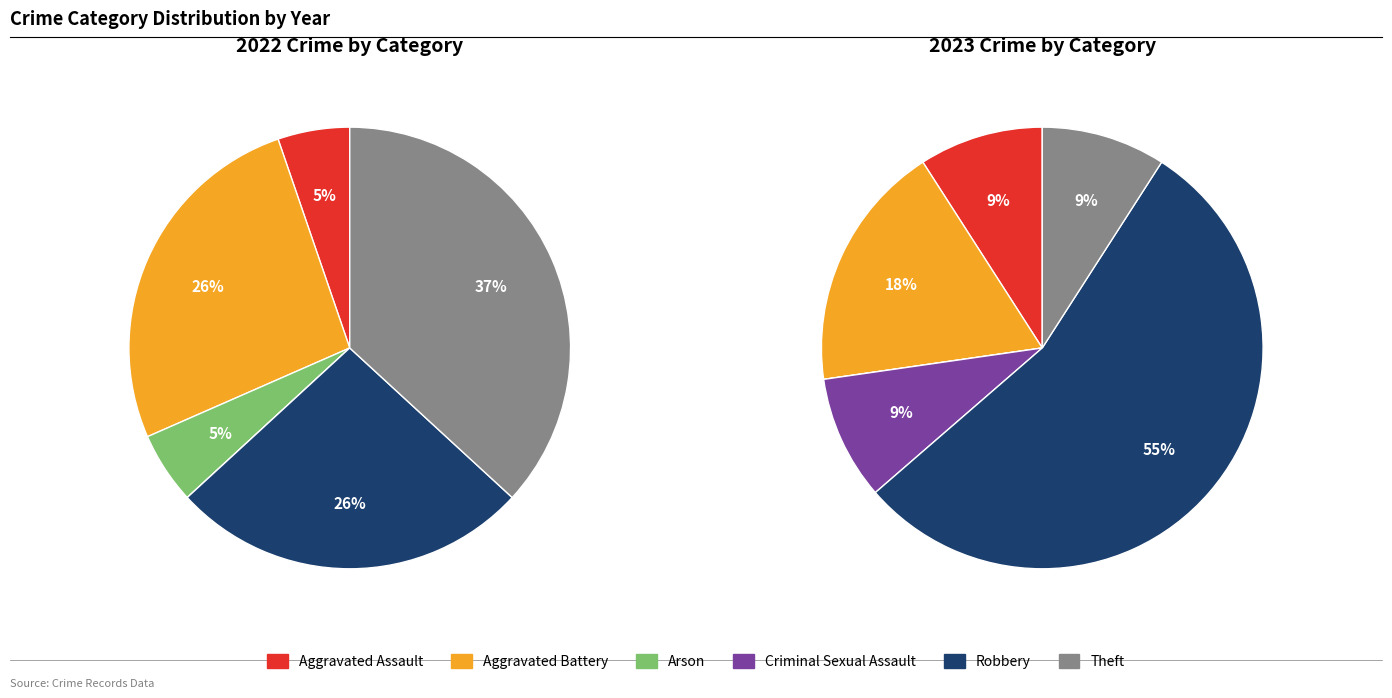

Rank the categories by value from lowest to highest.

Arson, Aggravated Assault, Criminal Sexual Assault, Theft, Aggravated Battery, Robbery